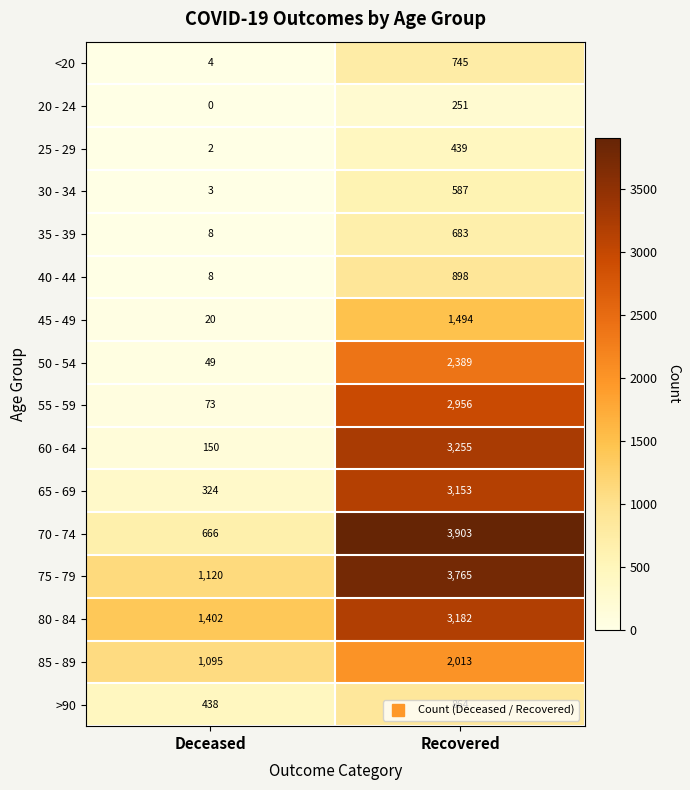

The value of 50 - 54 at Recovered is 2389. True or false?

True